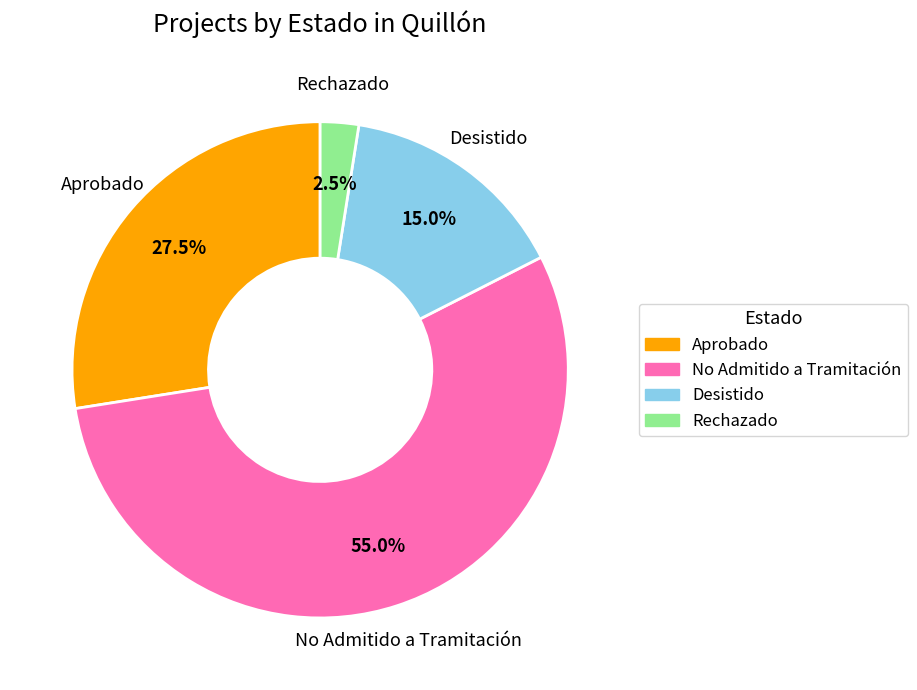

Is it true that Desistido is 15% of the pie?

True